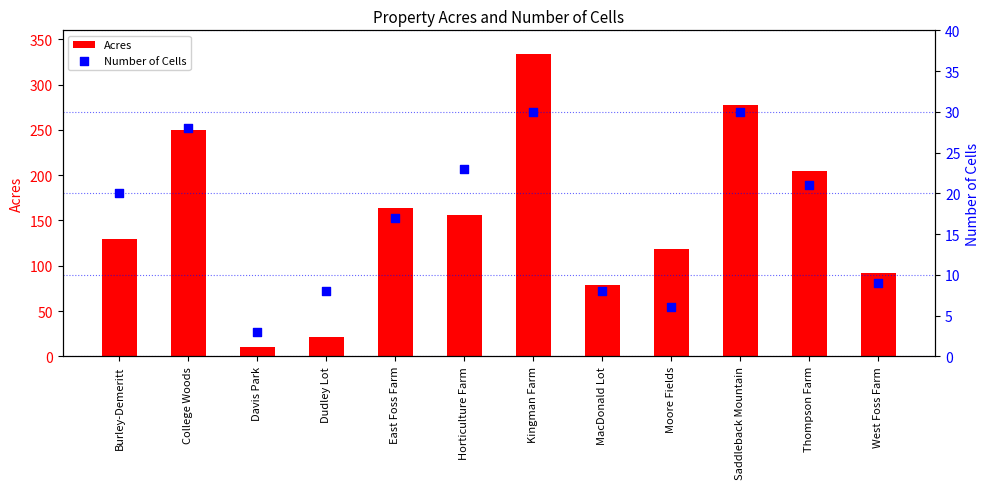

Which series has the largest total across all categories?

Acres